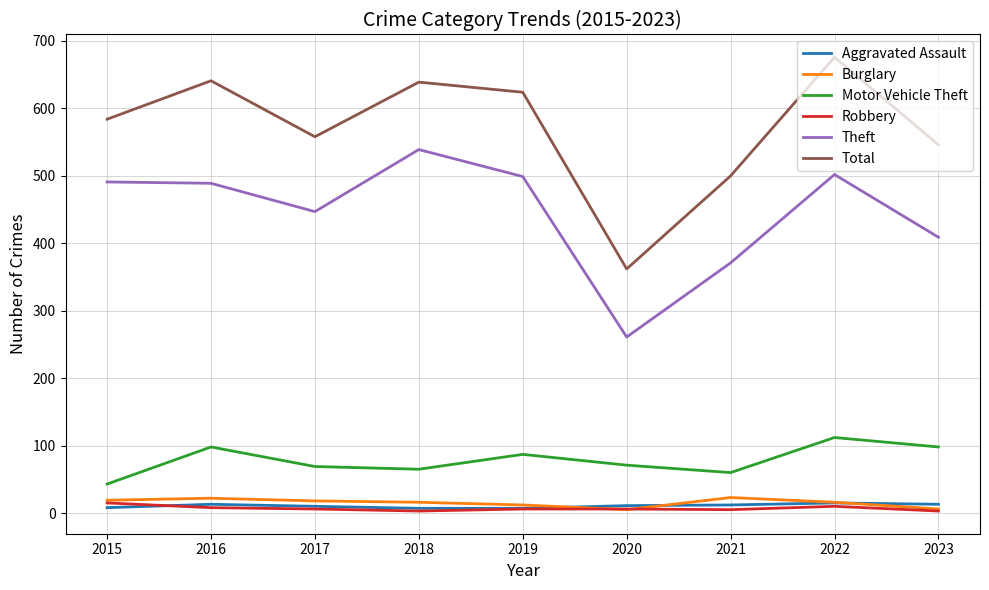

What is the maximum value for Total?

676